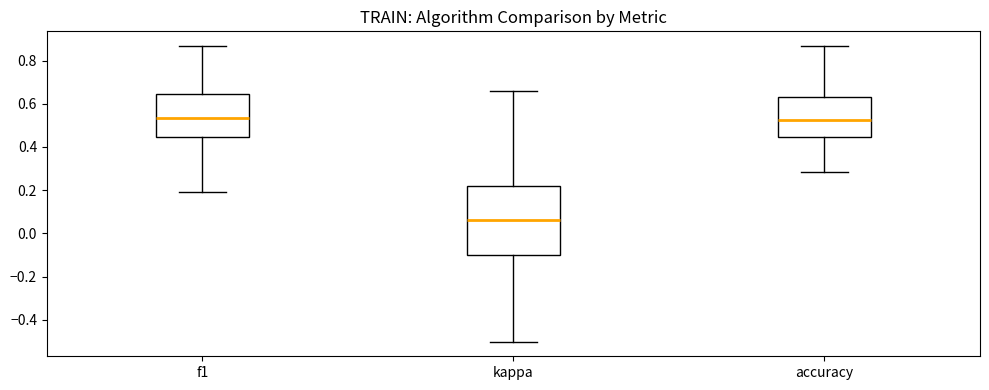

Reading left to right, read every box against the y-axis: the position of its median line, the range the box covers, and the ends of its whiskers. The values are not printed on the chart, so give them approximately, as read against the axis.

f1: median 0.54, box 0.44 to 0.64, whiskers 0.20 to 0.86
kappa: median 0.06, box -0.10 to 0.22, whiskers -0.50 to 0.66
accuracy: median 0.52, box 0.44 to 0.64, whiskers 0.28 to 0.86